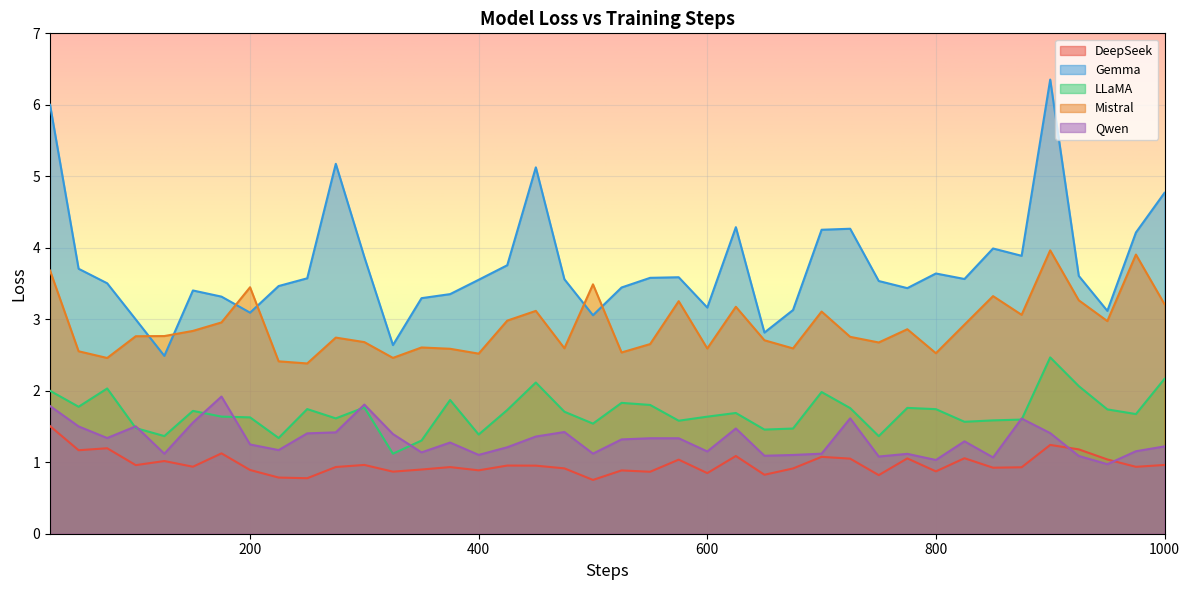

Which category has the highest value across all series?

900